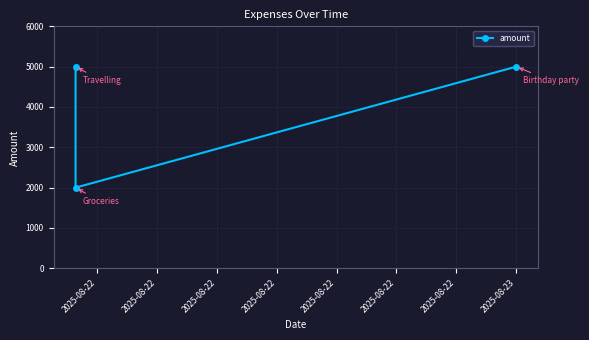

What is the average value?

4000